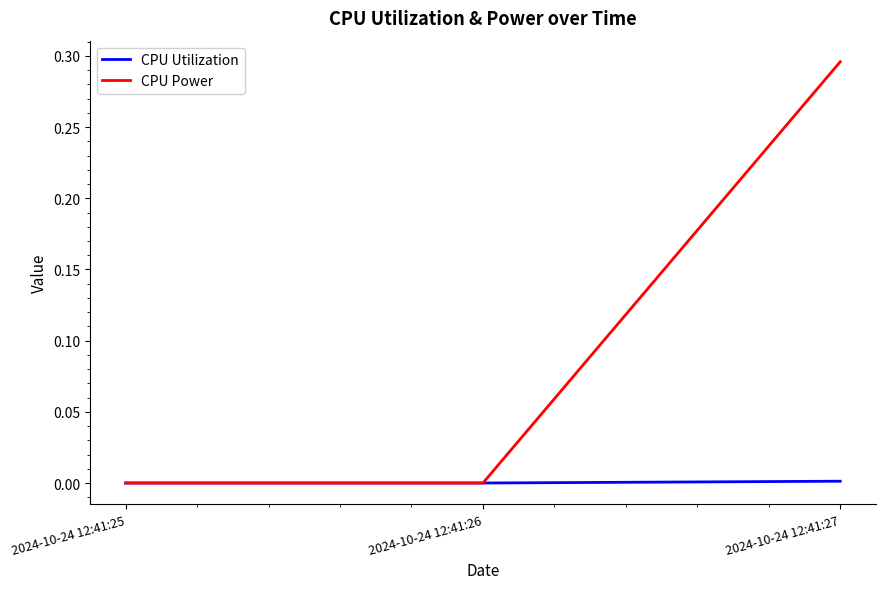

The value of CPU Utilization at 2024-10-24 12:41:25 is 0.0. True or false?

True